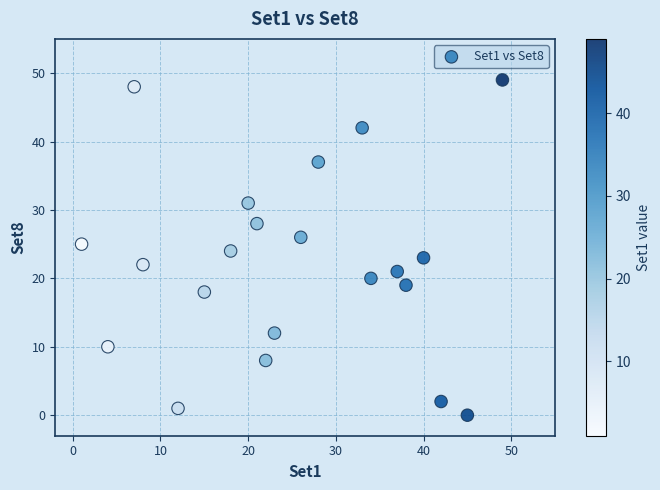

What is the range of Y values (max minus min)?

49